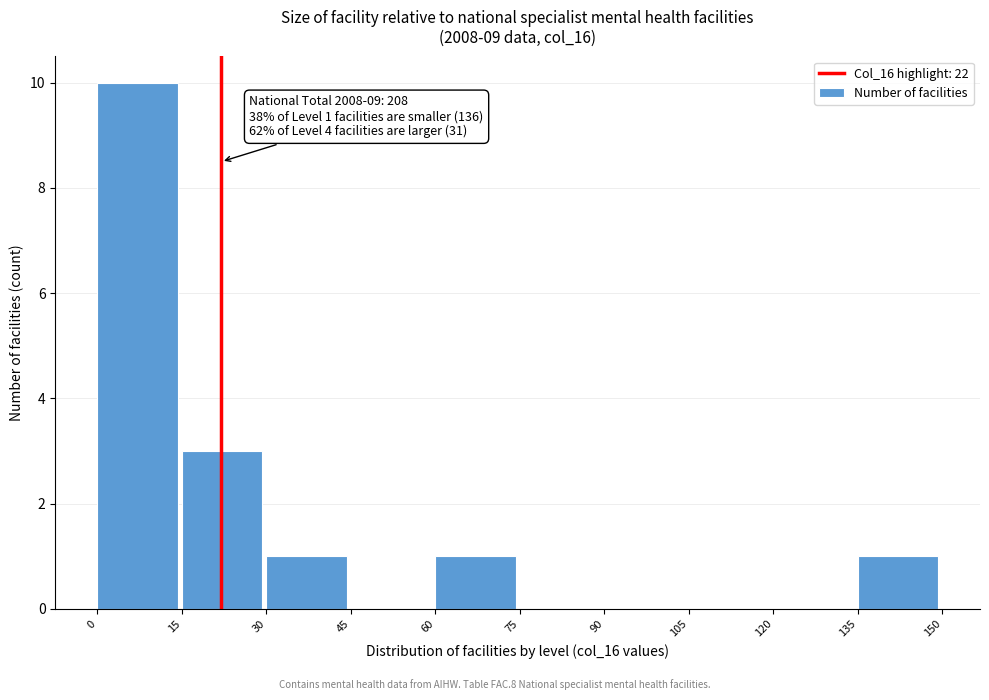

Which range on the x-axis has the tallest bar?

0 to 15